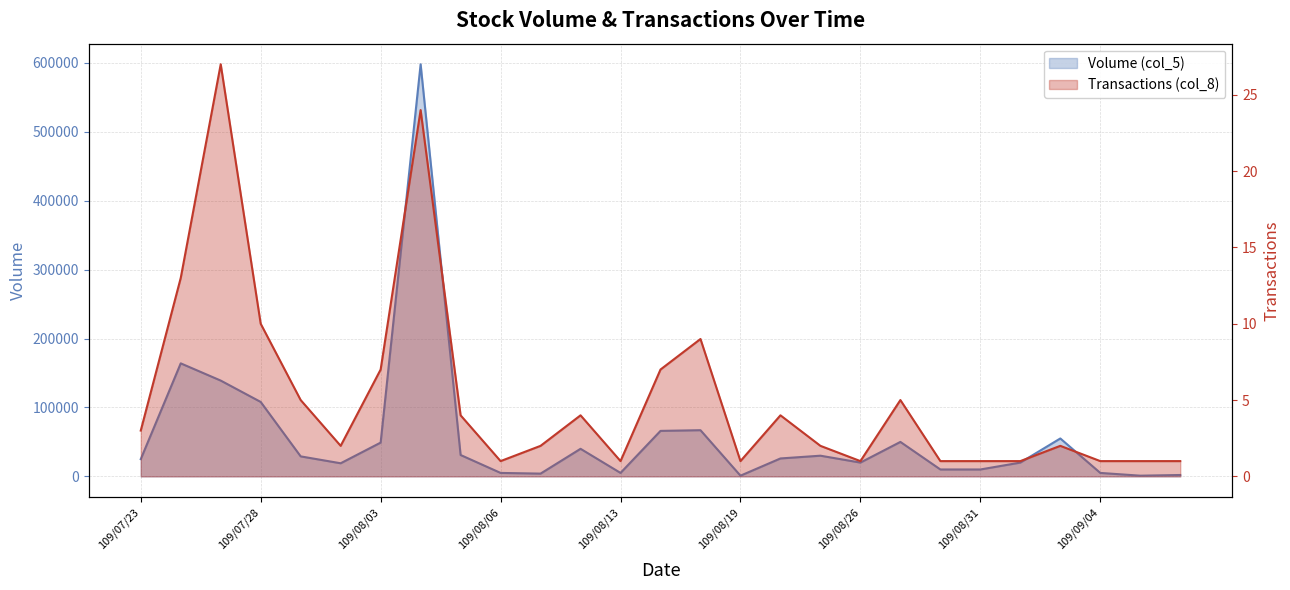

Reading left to right, what are all the values shown in this chart?

Volume (col_5): 25000	164000	139000	108000	29000	19000	49000	598000	31000	5000	4000	40000	5000	66000	67000	1000	26000	30000	20000	50000	10000	10000	20000	55000	5000	1000	2000
Transactions (col_8): 3	13	27	10	5	2	7	24	4	1	2	4	1	7	9	1	4	2	1	5	1	1	1	2	1	1	1